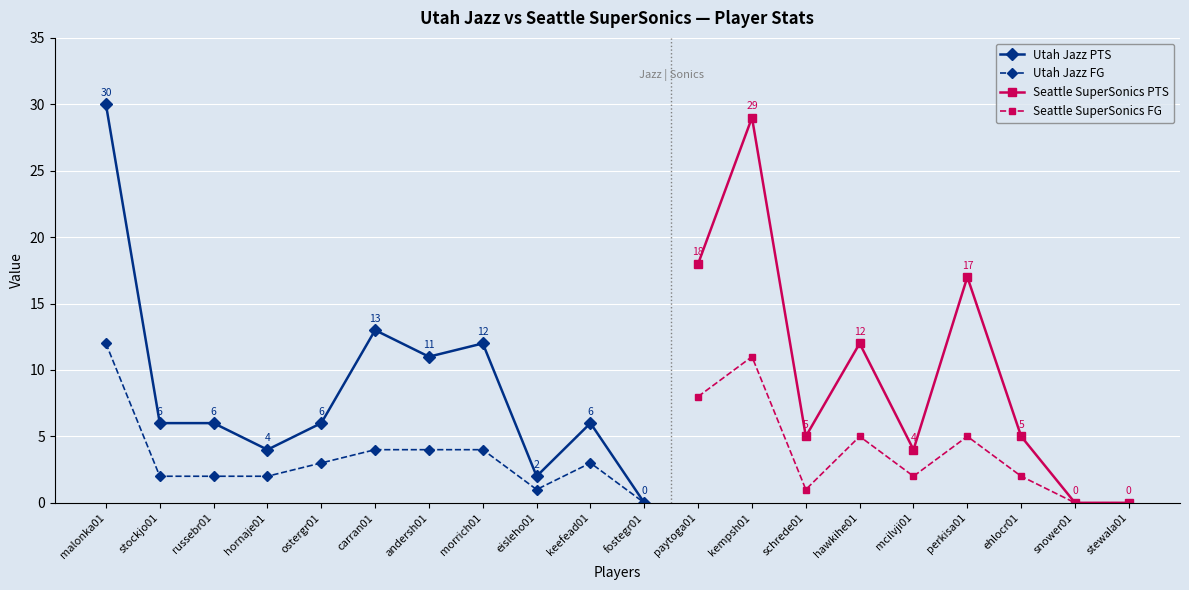

Which category has the lowest value across all series?

fostegr01